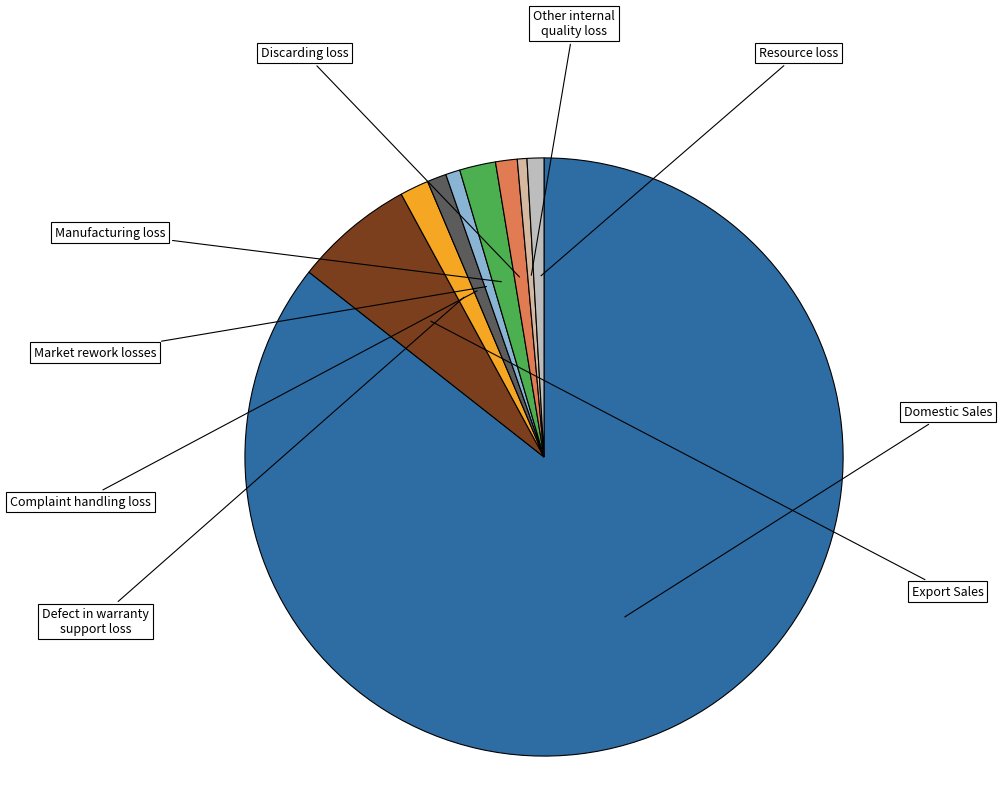

Does any single category account for the majority?

Yes